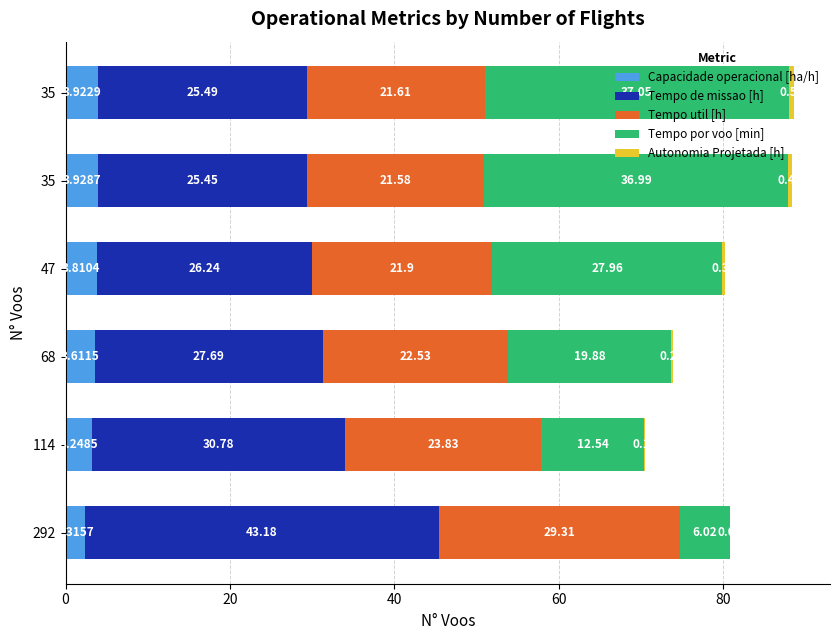

What is the difference between the second highest and minimum values in the Capacidade operacional [ha/h] series?

1.6